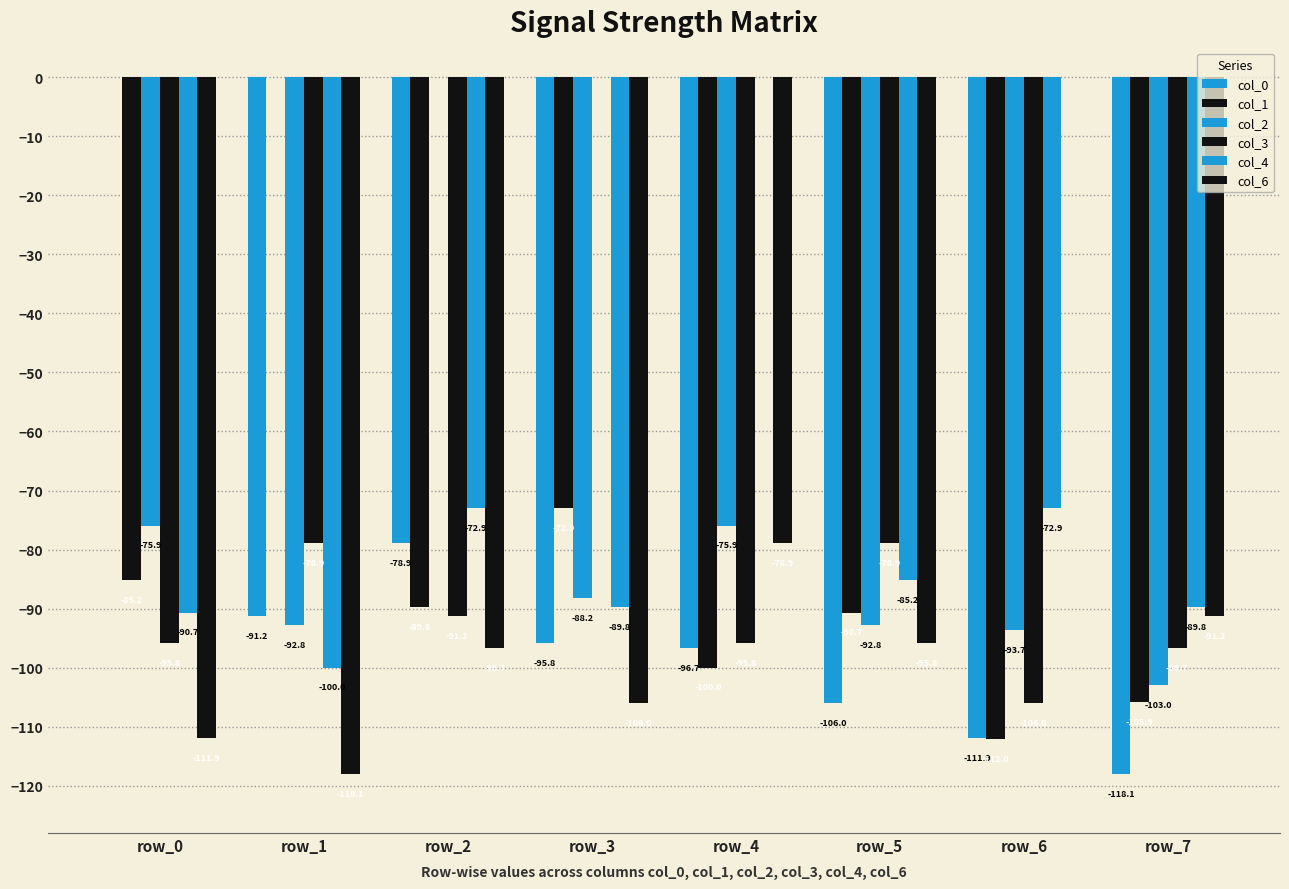

The col_0 series shows -118.1 at row_7. True or false?

True